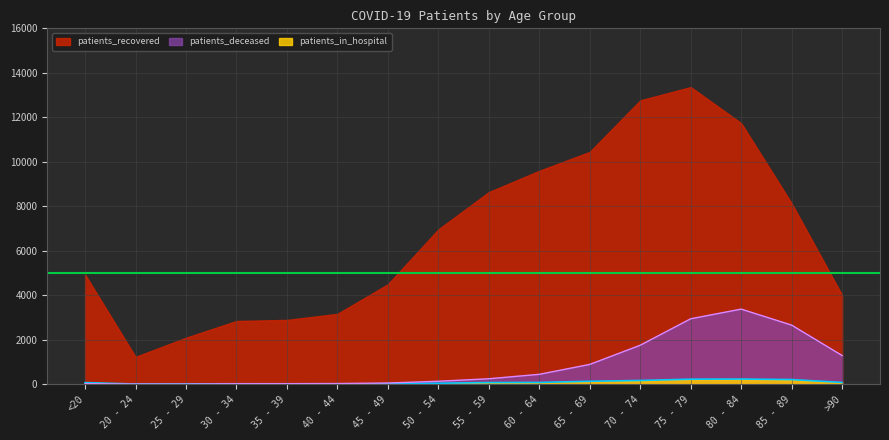

Where is the first local maximum for patients_deceased?

80 - 84